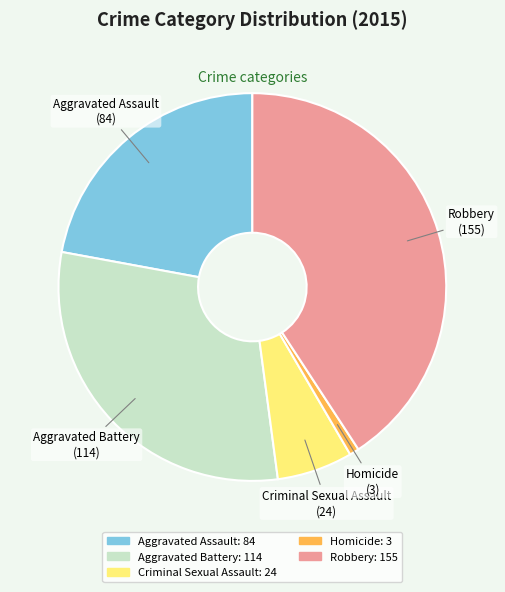

Rank the categories by value from lowest to highest.

Homicide, Criminal Sexual Assault, Aggravated Assault, Aggravated Battery, Robbery